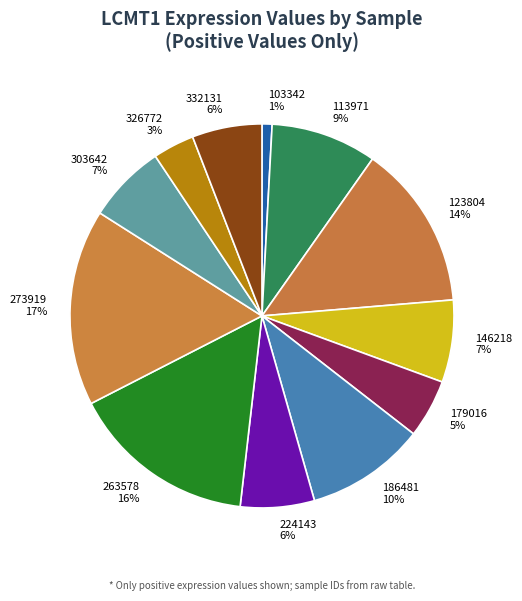

Is it true that 186481 is 2% of the pie?

False